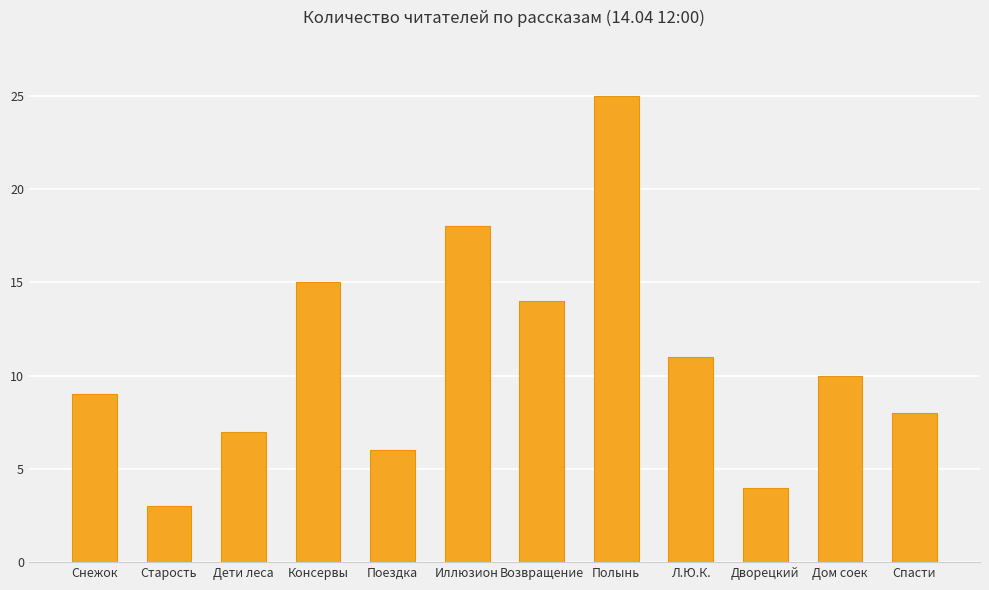

What is the sum of all values?

130